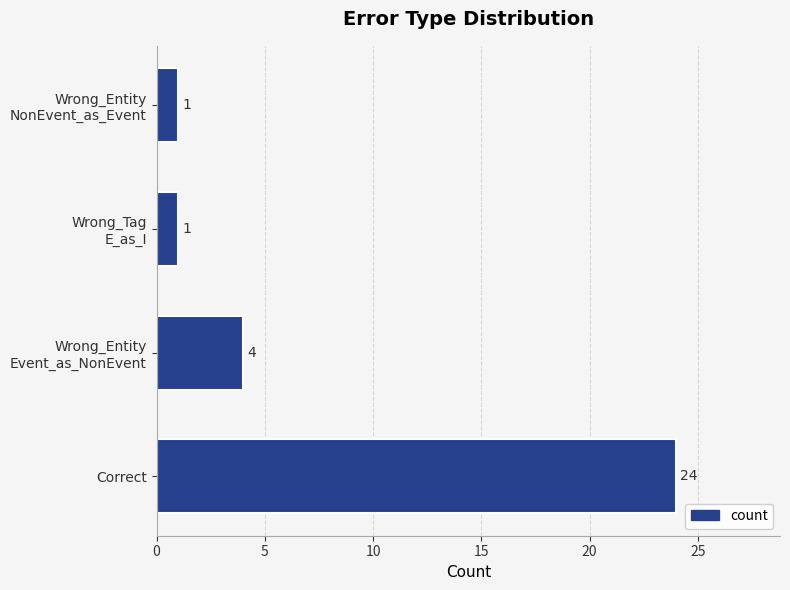

How many values are between 1 and 24?

4